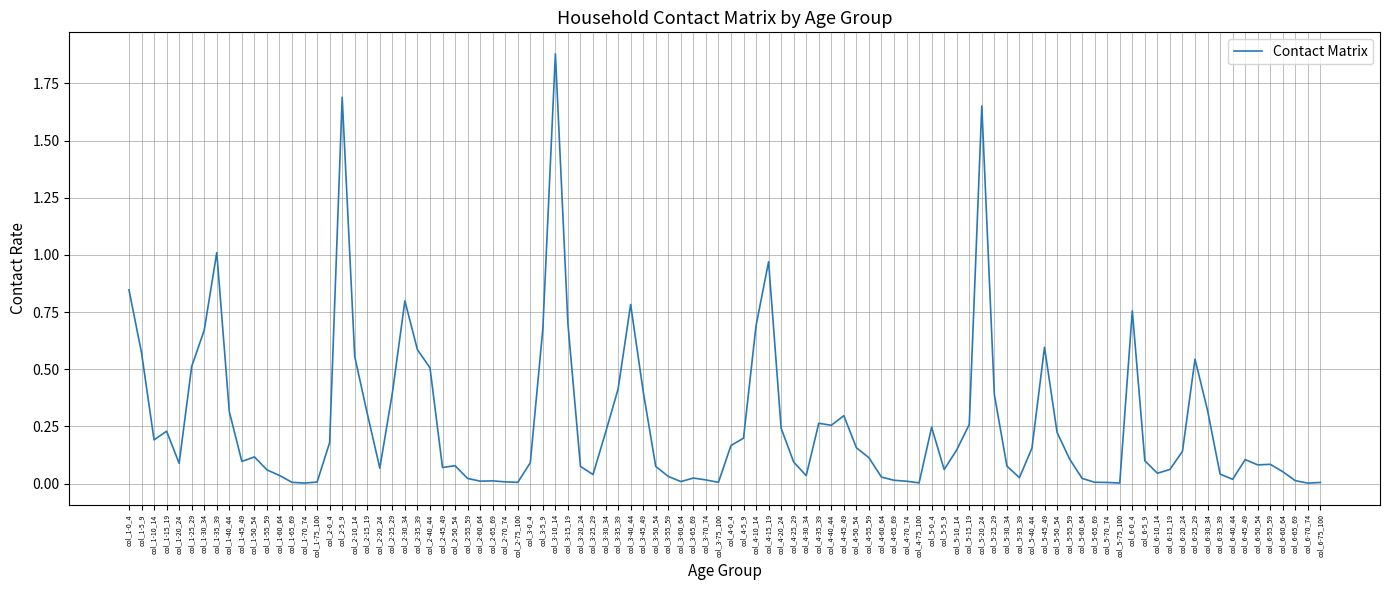

Is it true that the value at col_2-15_19 is 0.2?

False